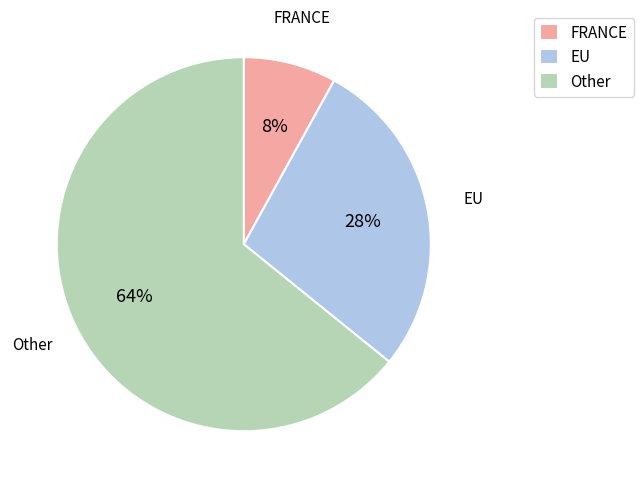

Is there any slice that represents more than half of the pie?

Yes